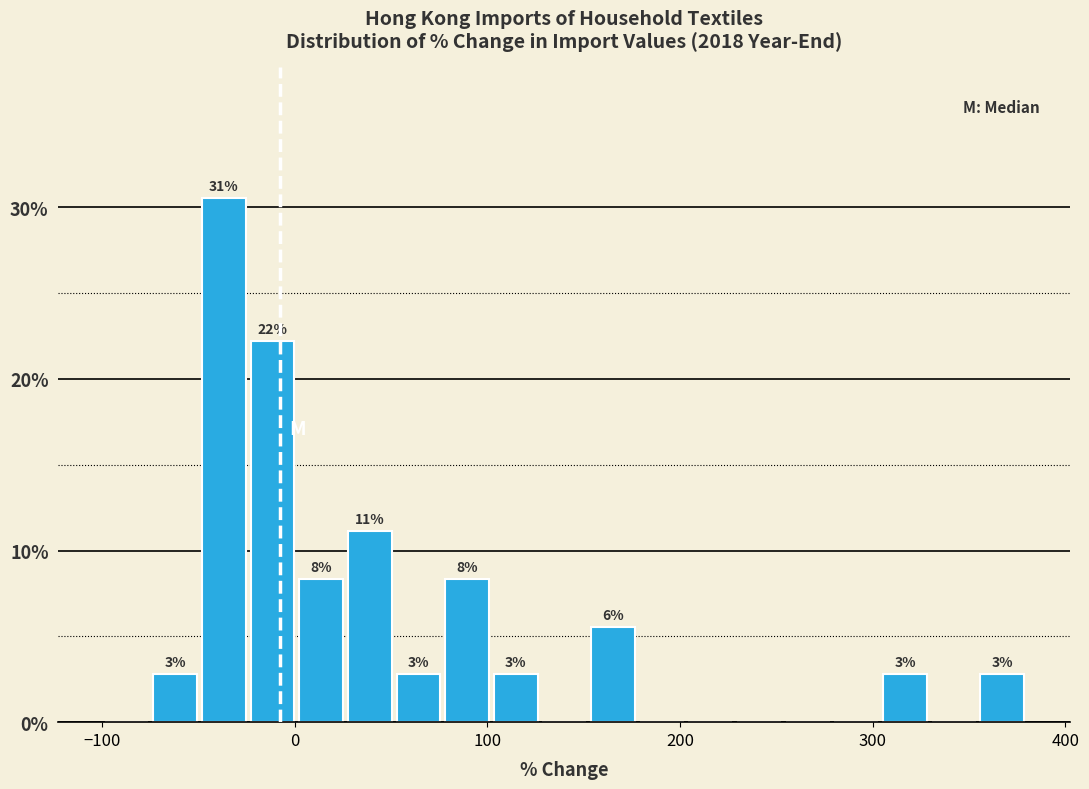

Around what value on the x-axis is the tallest bar? Give the approximate position of its centre, as read against the axis.

-40